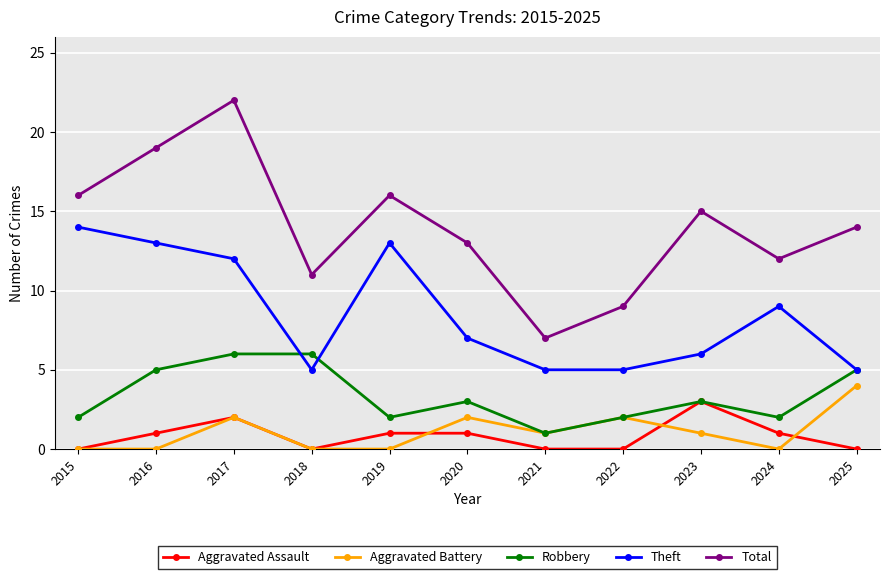

What is the greatest value displayed?

22